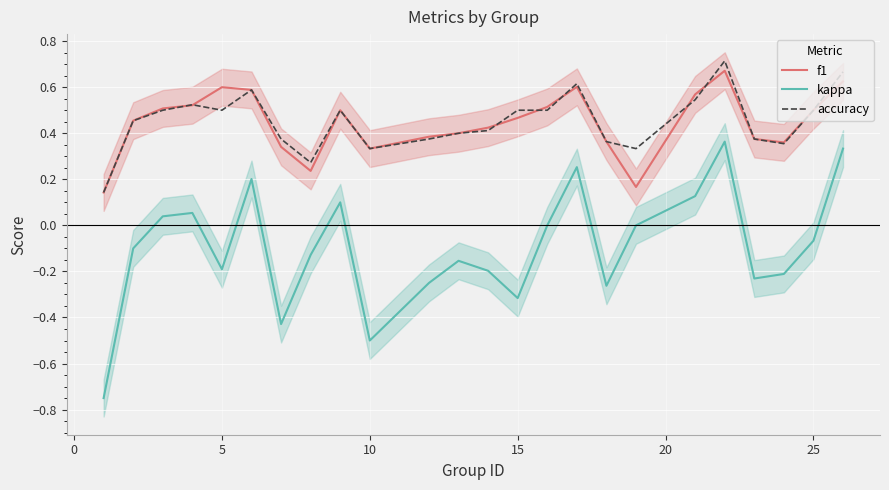

True or false: kappa and accuracy intersect in this chart.

False